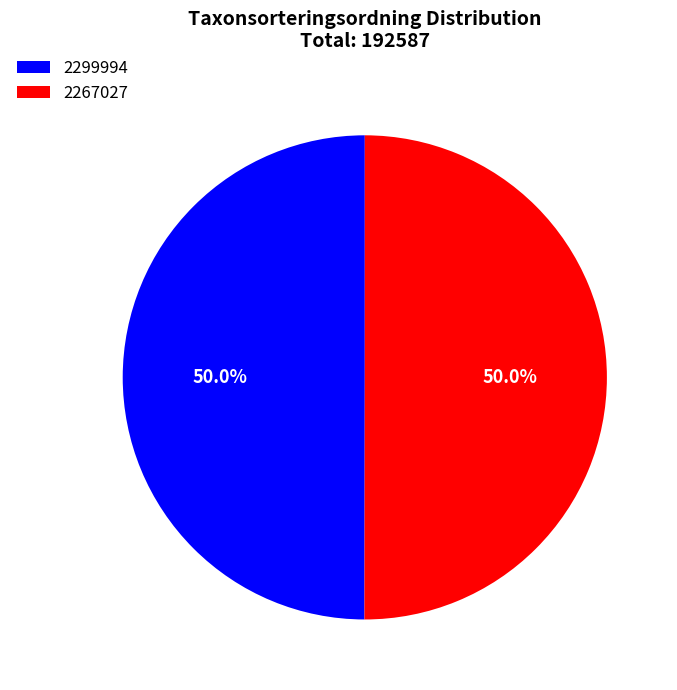

True or false: 2299994 accounts for 44% of the total.

False